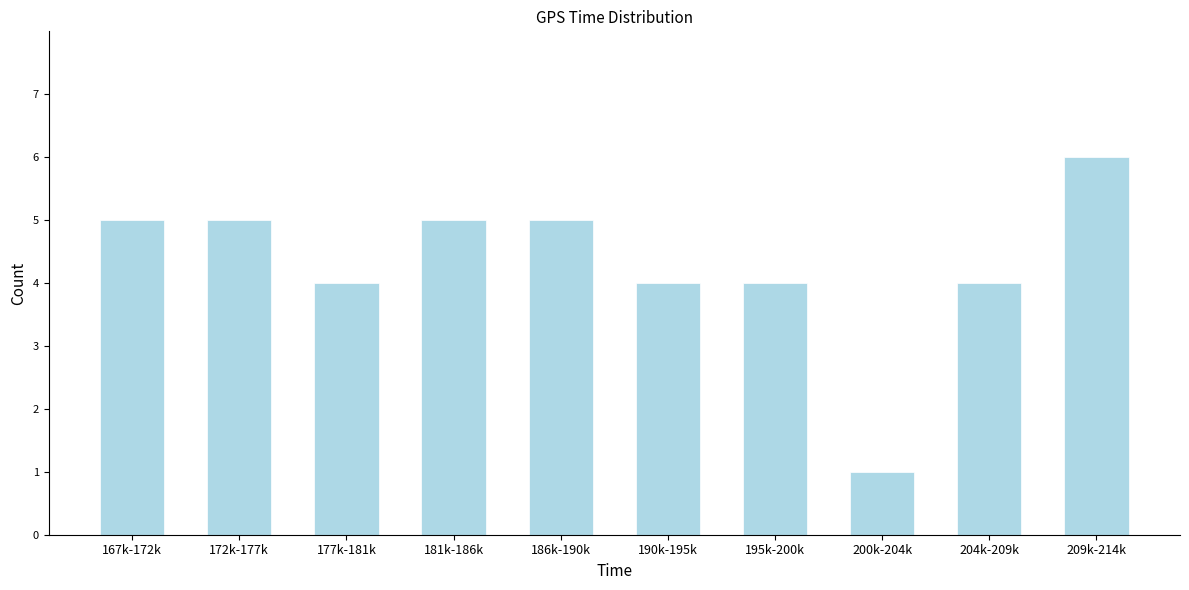

Reading left to right, list all the values displayed in this chart.

167k-172k=5	172k-177k=5	177k-181k=4	181k-186k=5	186k-190k=5	190k-195k=4	195k-200k=4	200k-204k=1	204k-209k=4	209k-214k=6